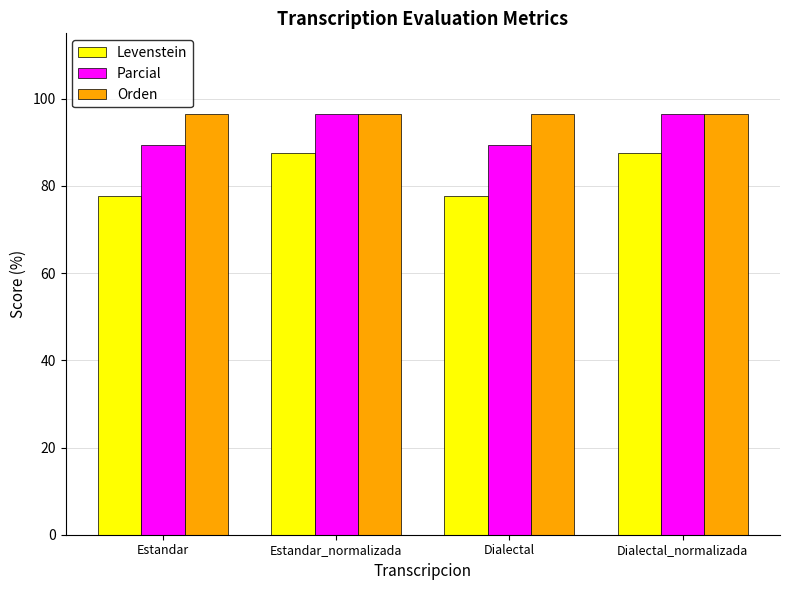

How many groups of bars are there?

4